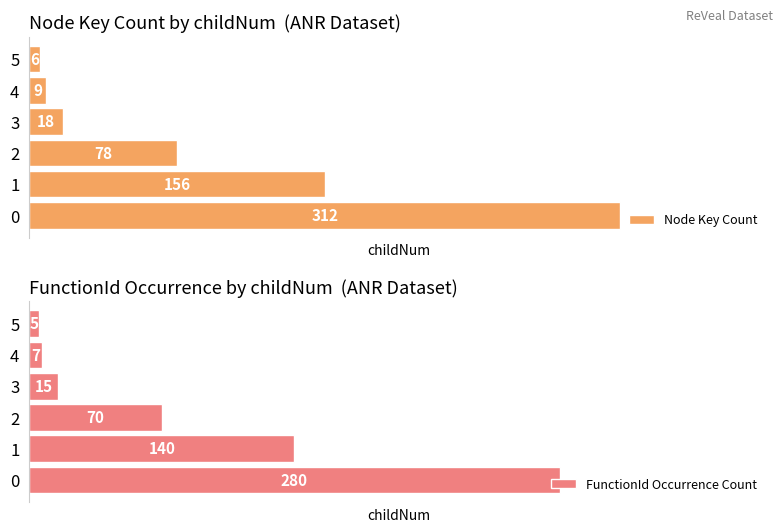

Reading left to right, what are all the values shown in this chart?

Node Key Count: 0=312	1=156	2=78	3=18	4=9	5=6
FunctionId Occurrence Count: 0=280	1=140	2=70	3=15	4=7	5=5